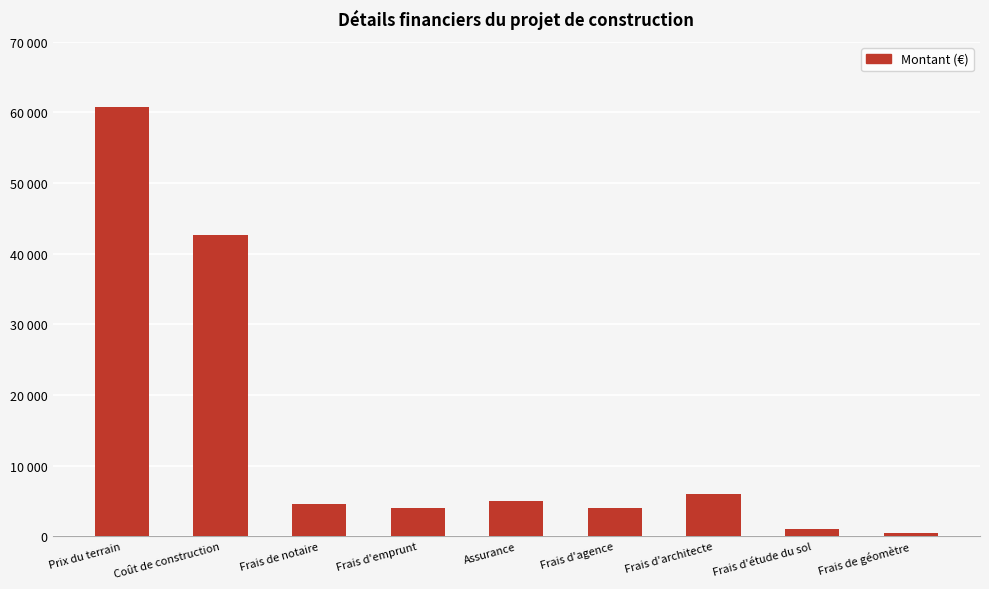

What is the value of the 8th bar from the left?

1000